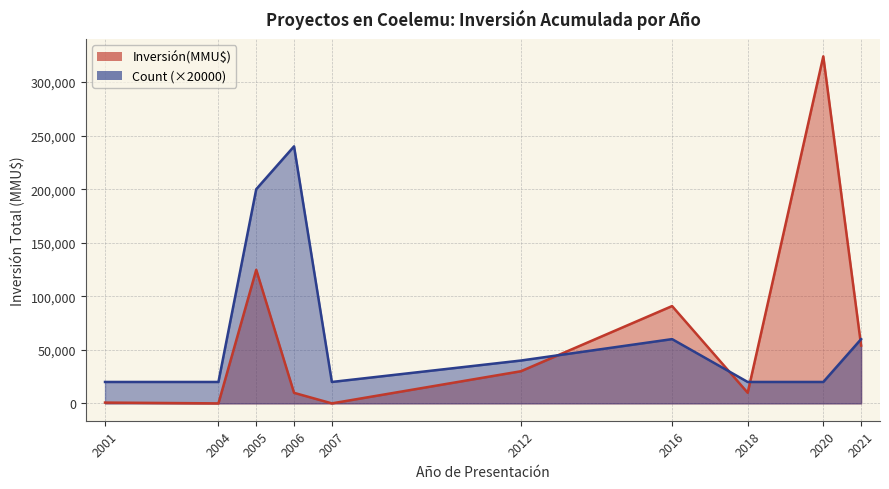

At 2005, list the series in order from largest to smallest.

Count (×20000), Inversión(MMU$)